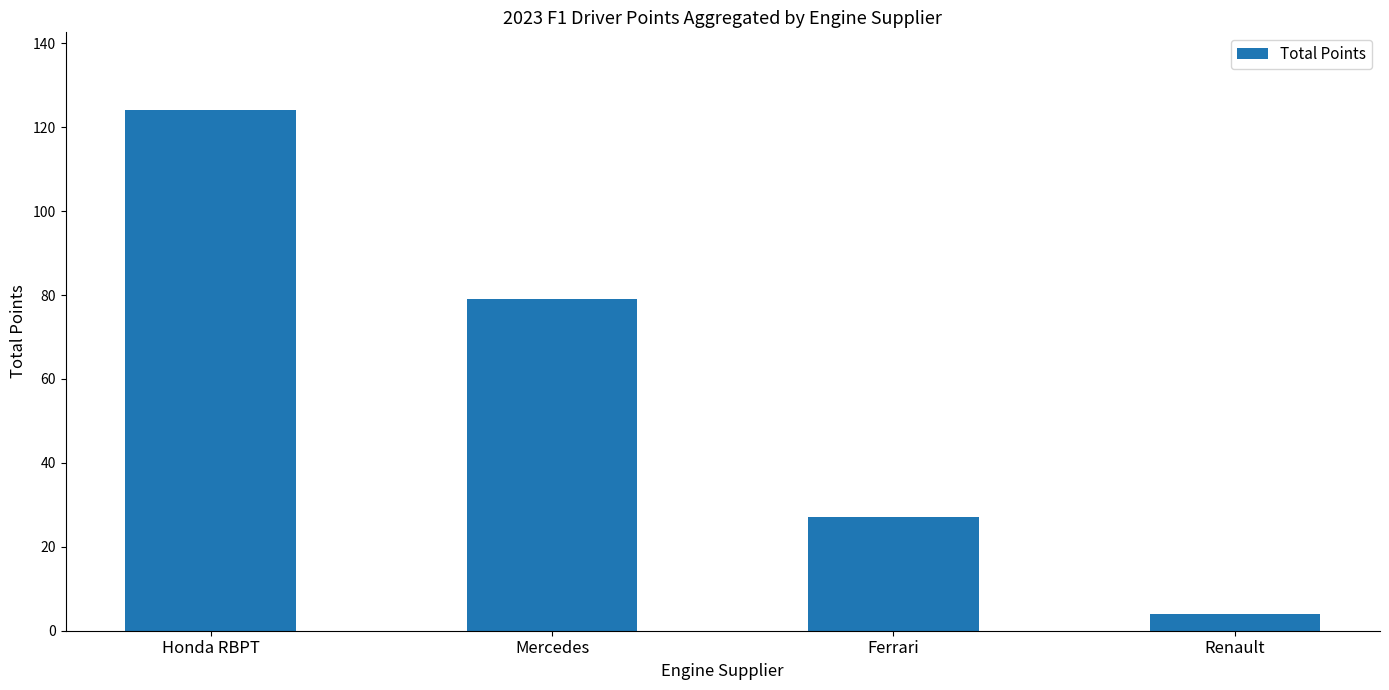

What is the change in value from Mercedes to Ferrari?

-52